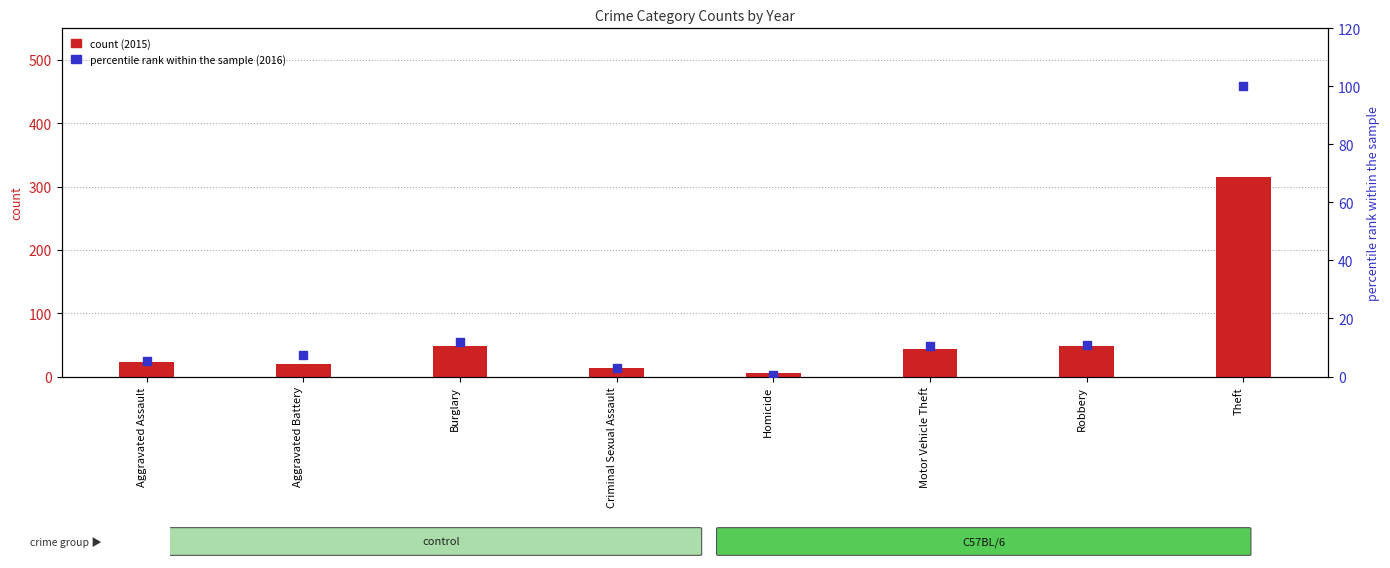

Which series has the largest total across all categories?

2015 count